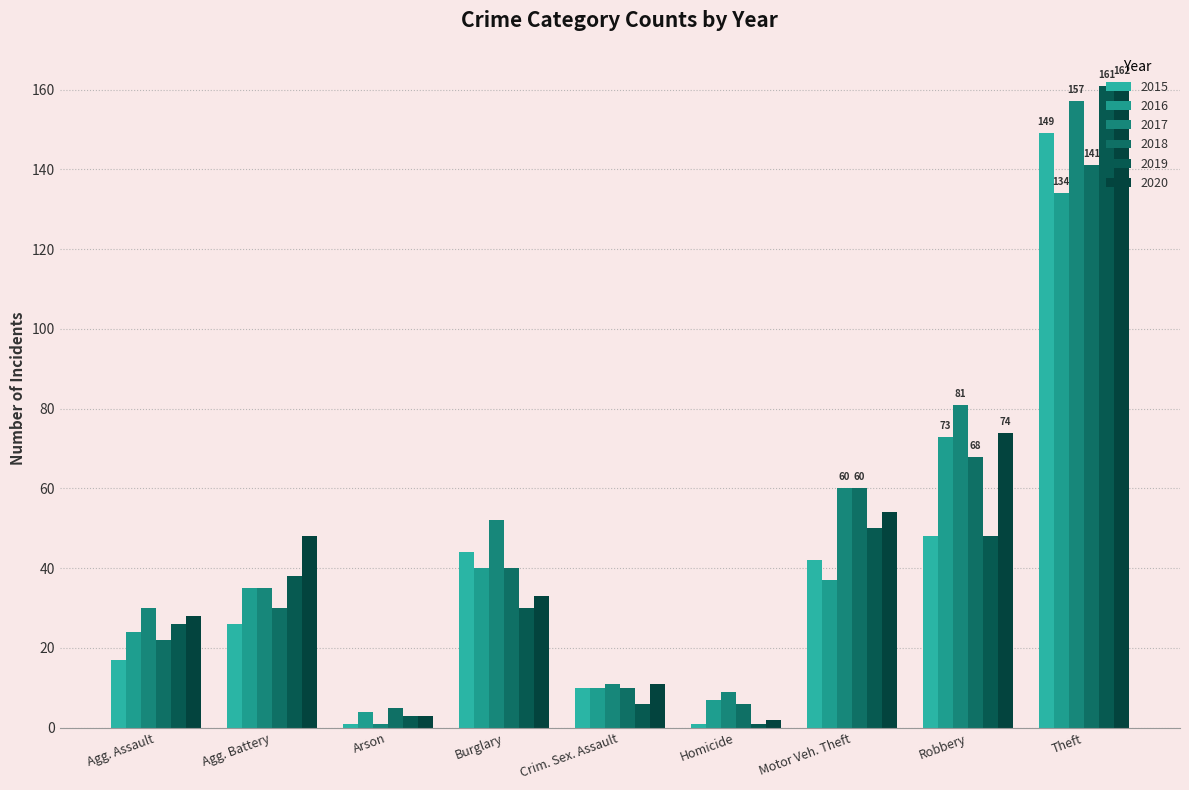

Which series has the largest range (max minus min)?

2019